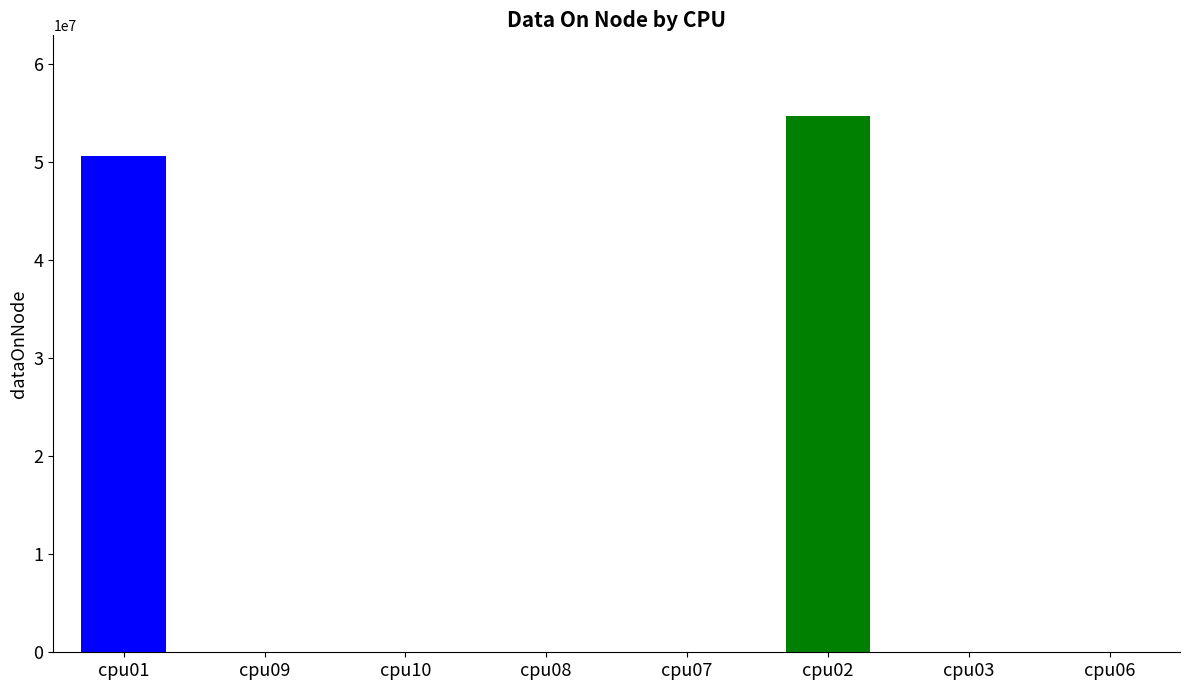

Reading left to right, what are all the values shown in this chart?

50578000	4	4	4	4	54706784	4	4